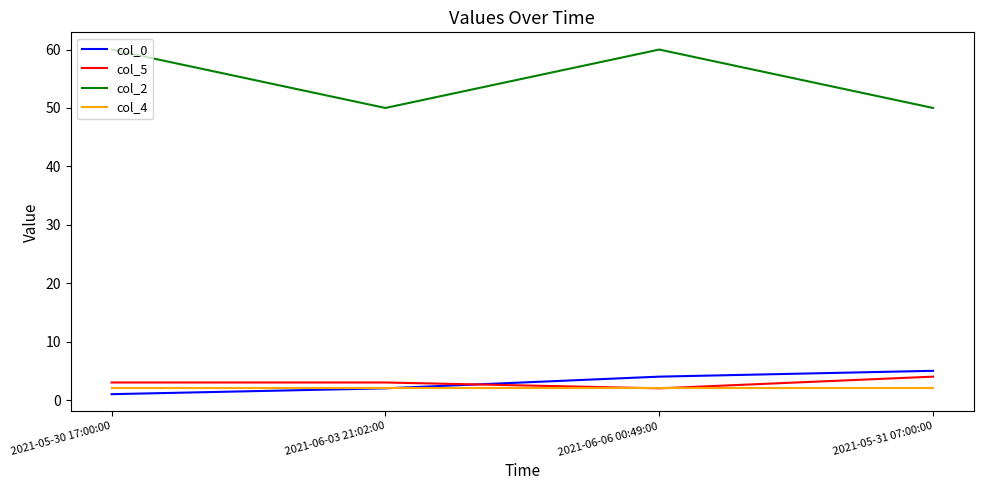

What is the lowest value of the col_0 series?

1